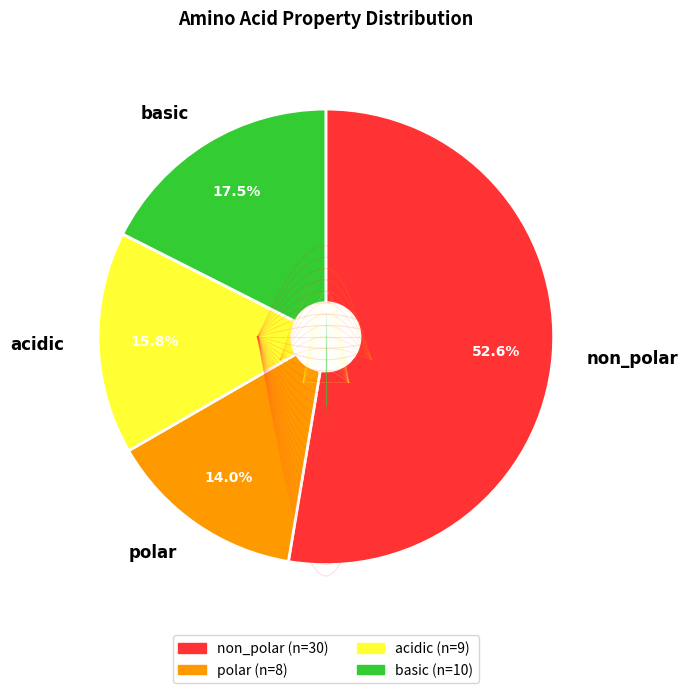

Which category has the smallest portion of the pie?

polar